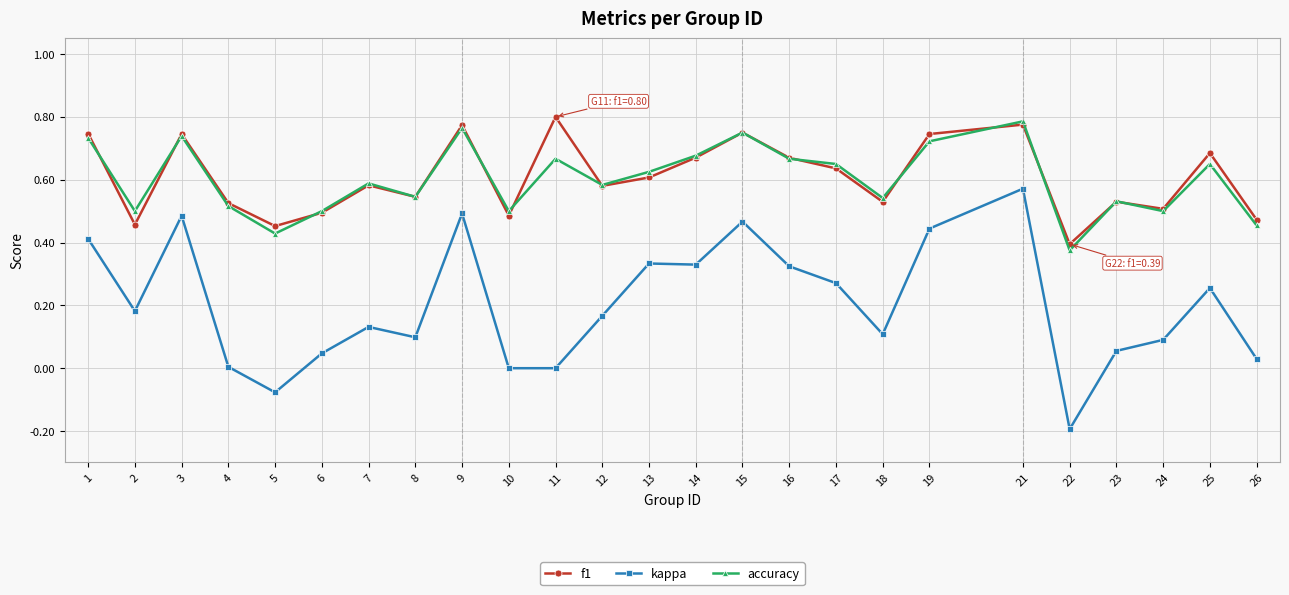

What is the sum of all kappa values?

5.0